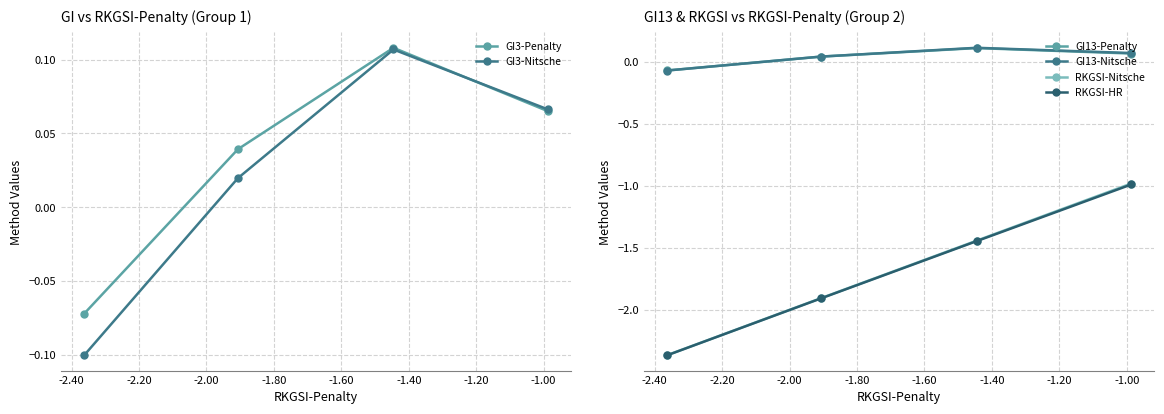

What is the spread (max minus min) of values at -2.00?

2.3